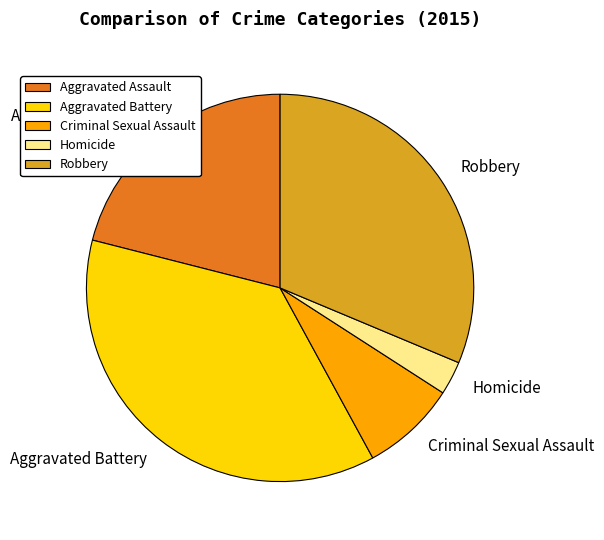

Which has a higher value, Aggravated Battery or Robbery?

Aggravated Battery